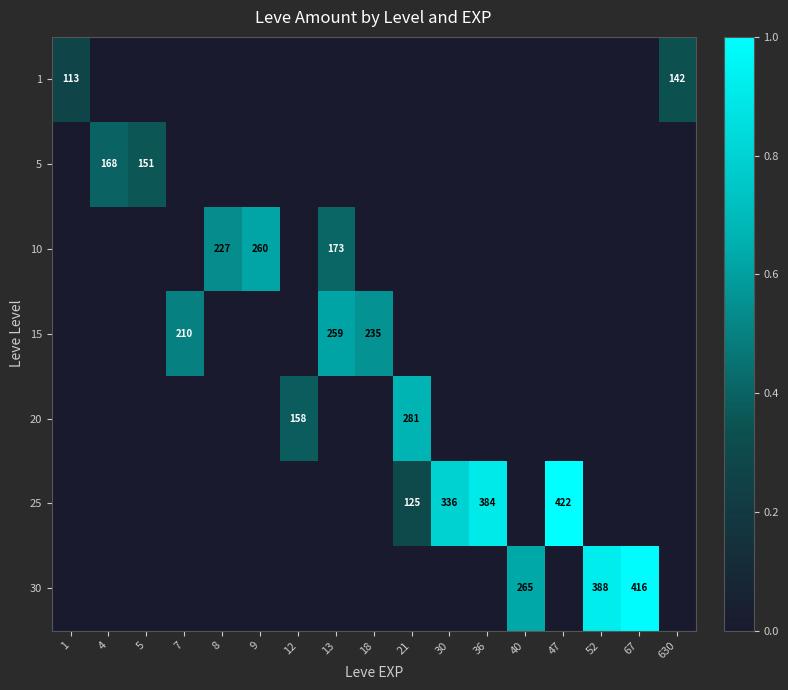

Is it true that 15 equals 235 at 18?

True